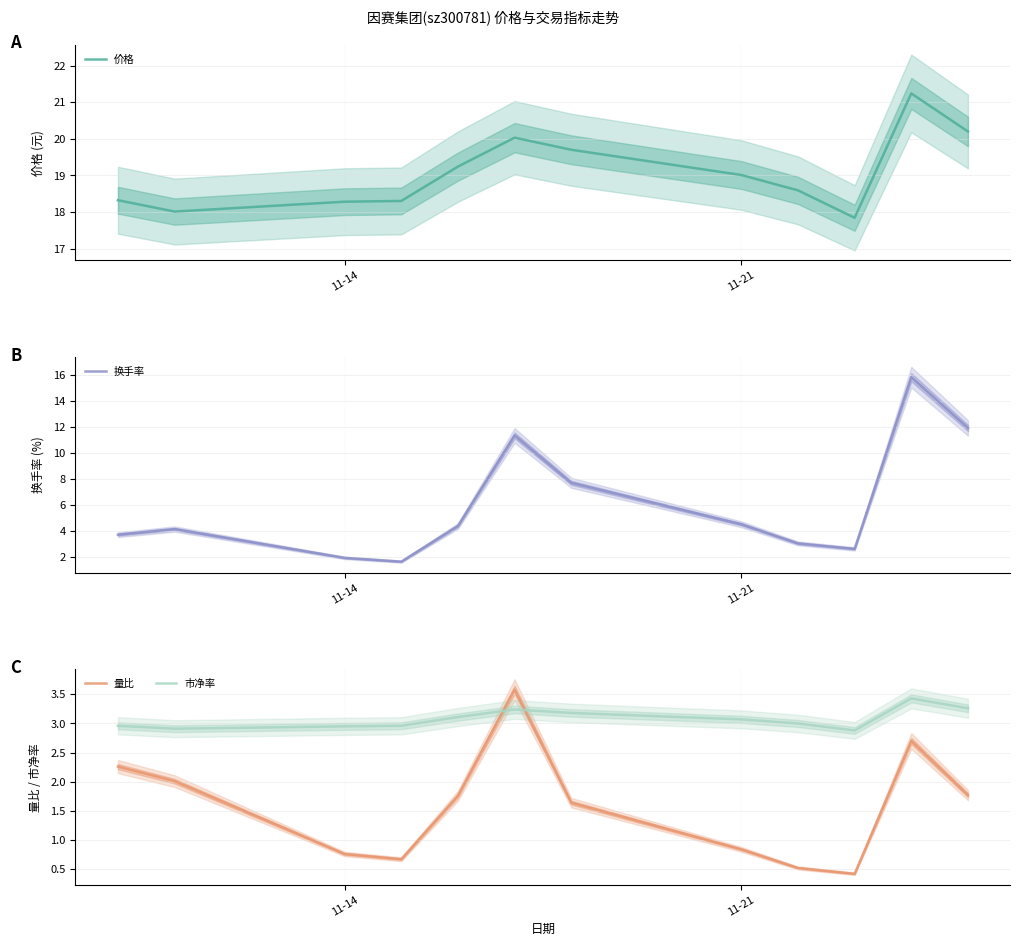

Reading left to right, list all the values displayed in this chart.

价格: 18.3	18.0	18.3	18.3	19.2	20.0	19.7	19.0	18.6	17.8	21.2	20.2
换手率: 3.7	4.2	1.9	1.6	4.4	11.3	7.7	4.5	3.0	2.6	15.8	11.9
量比: 2.3	2.0	0.8	0.7	1.8	3.6	1.6	0.8	0.5	0.4	2.7	1.8
市净率: 3.0	2.9	3.0	3.0	3.1	3.2	3.2	3.1	3.0	2.9	3.4	3.3